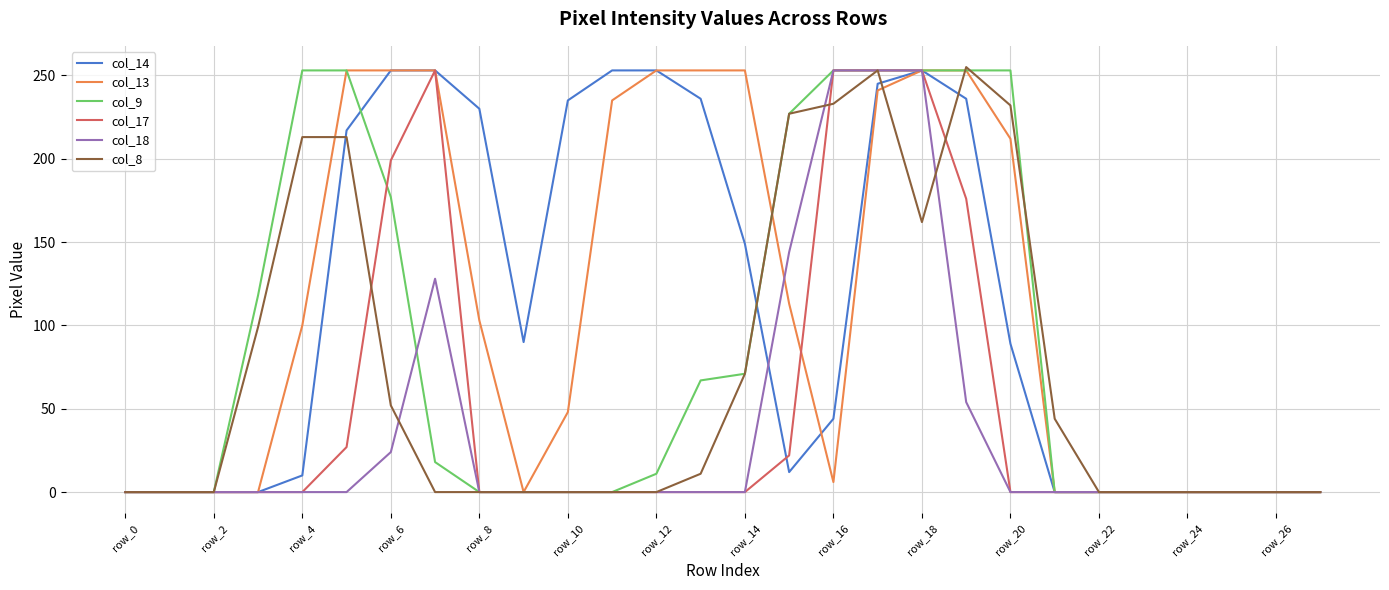

True or false: col_14 has a value of 0 at row_24.

True